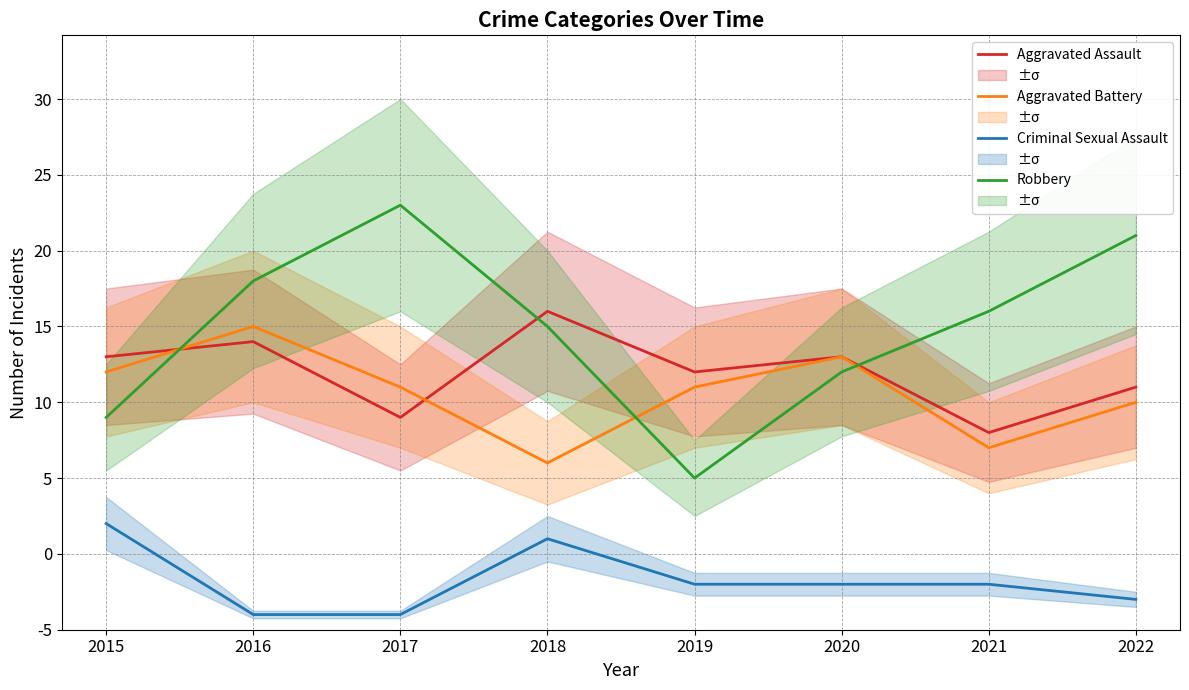

What is the value of the Aggravated Assault point at the 2nd from the left?

19